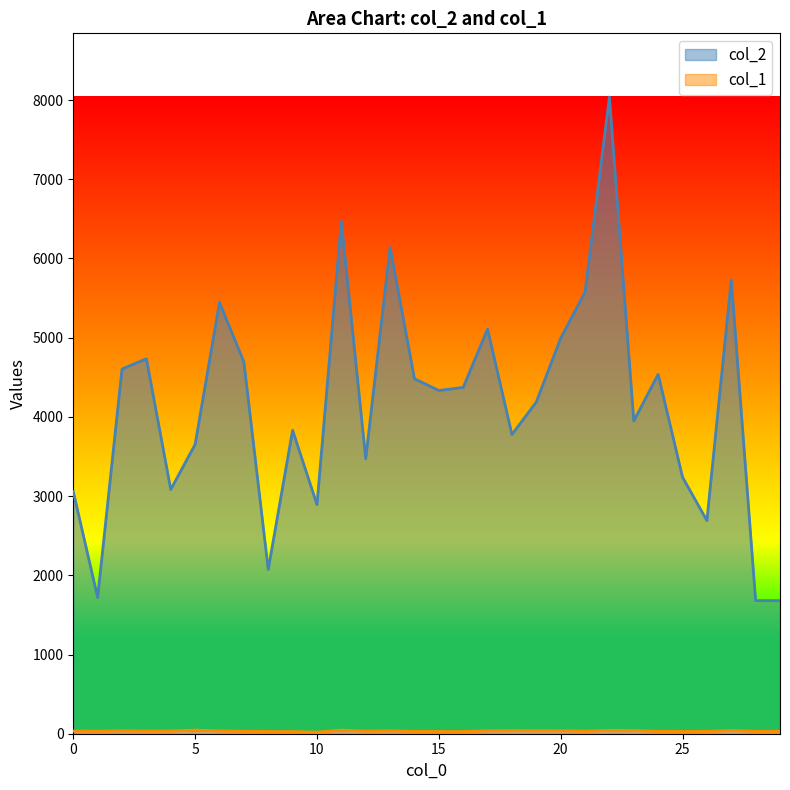

Reading right to left, what are all the values shown in this chart?

col_2: 1680	1680	5728	2691	3239	4537	3949	8038	5575	4993	4188	3777	5108	4372	4333	4481	6139	3472	6468	2892	3831	2074	4693	5444	3652	3083	4734	4604	1720	3056
col_1: 30	30	40	29	28	30	40	41	32	37	38	39	36	28	28	29	36	32	45	20	27	28	31	35	46	34	33	36	32	34